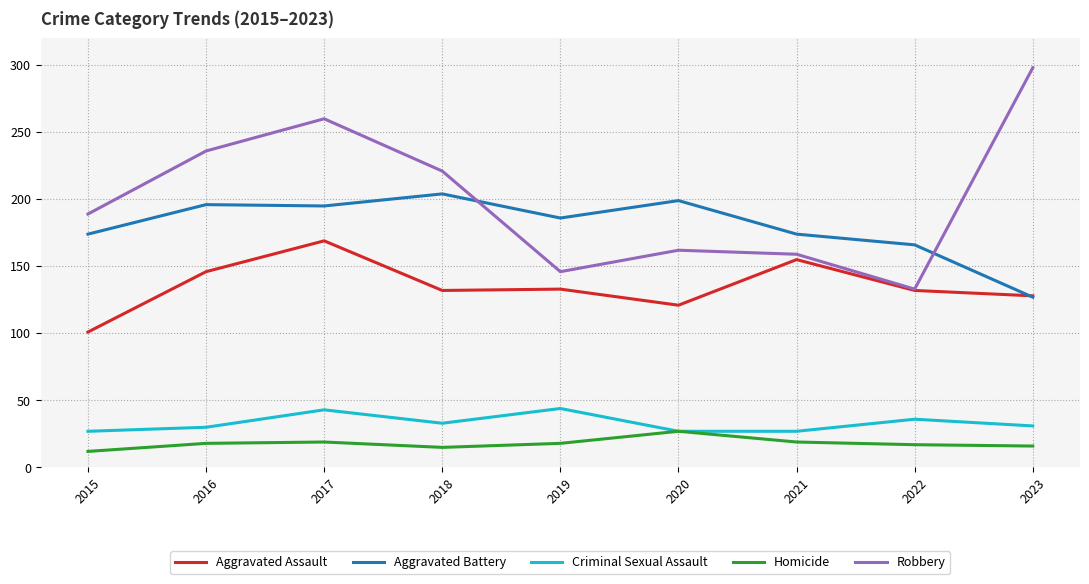

List the series in order of their peak value, highest first.

Robbery, Aggravated Battery, Aggravated Assault, Criminal Sexual Assault, Homicide